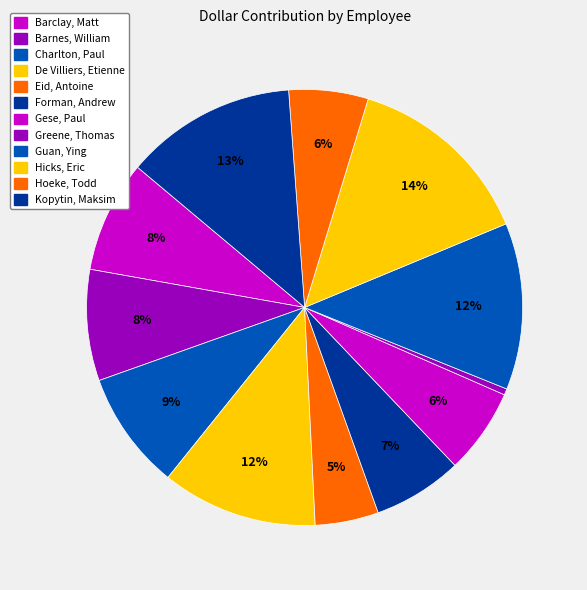

What is the largest slice in the pie chart?

Hicks, Eric